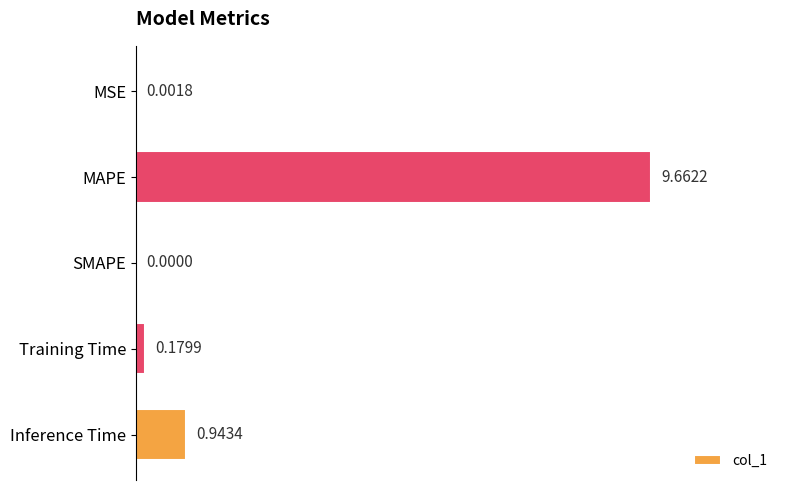

Which category has the highest value across all series?

MAPE